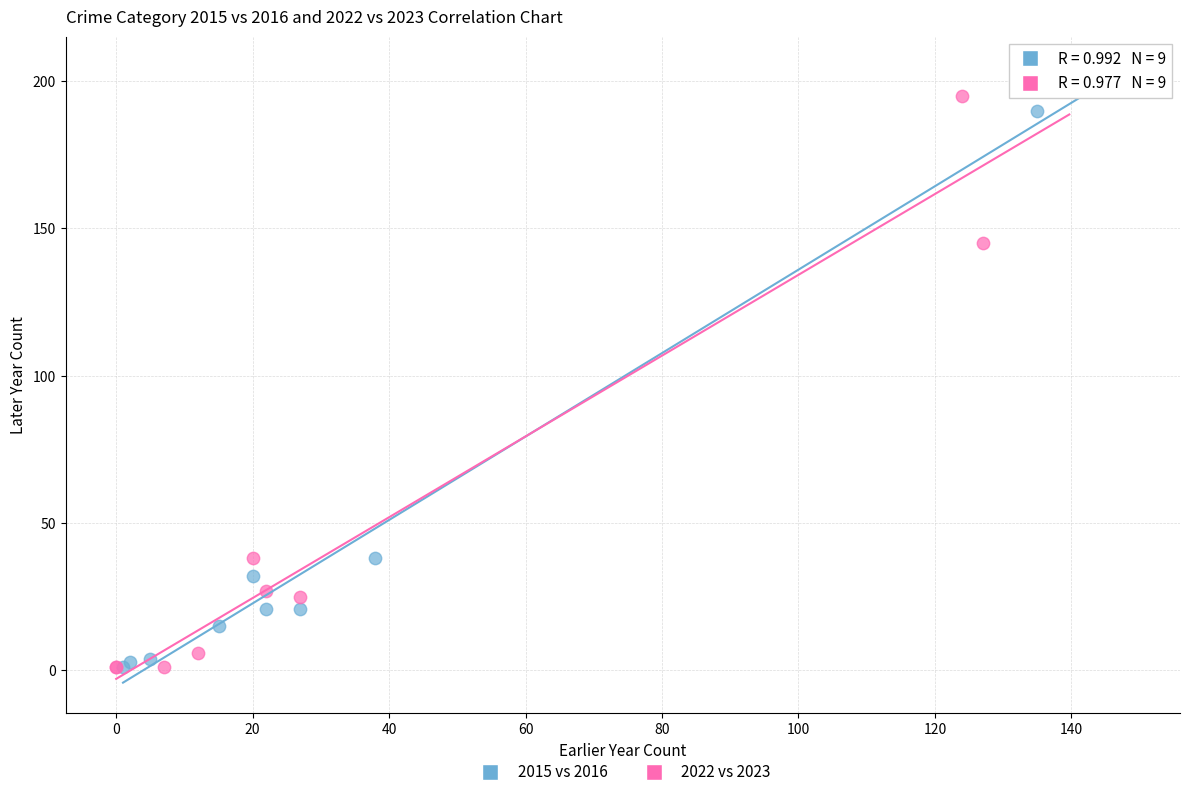

Which series has the largest Y range (max minus min)?

2022 vs 2023